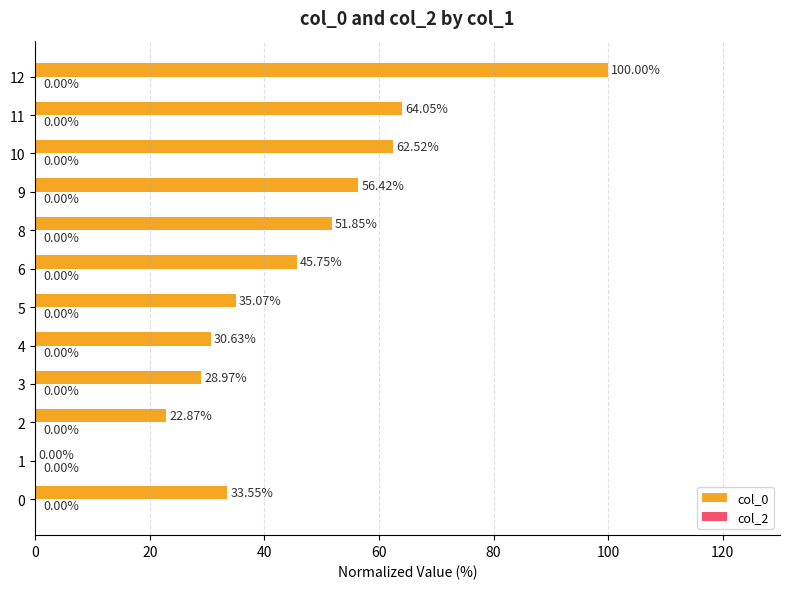

What is the sum of the values at 0 and 9?

90.0